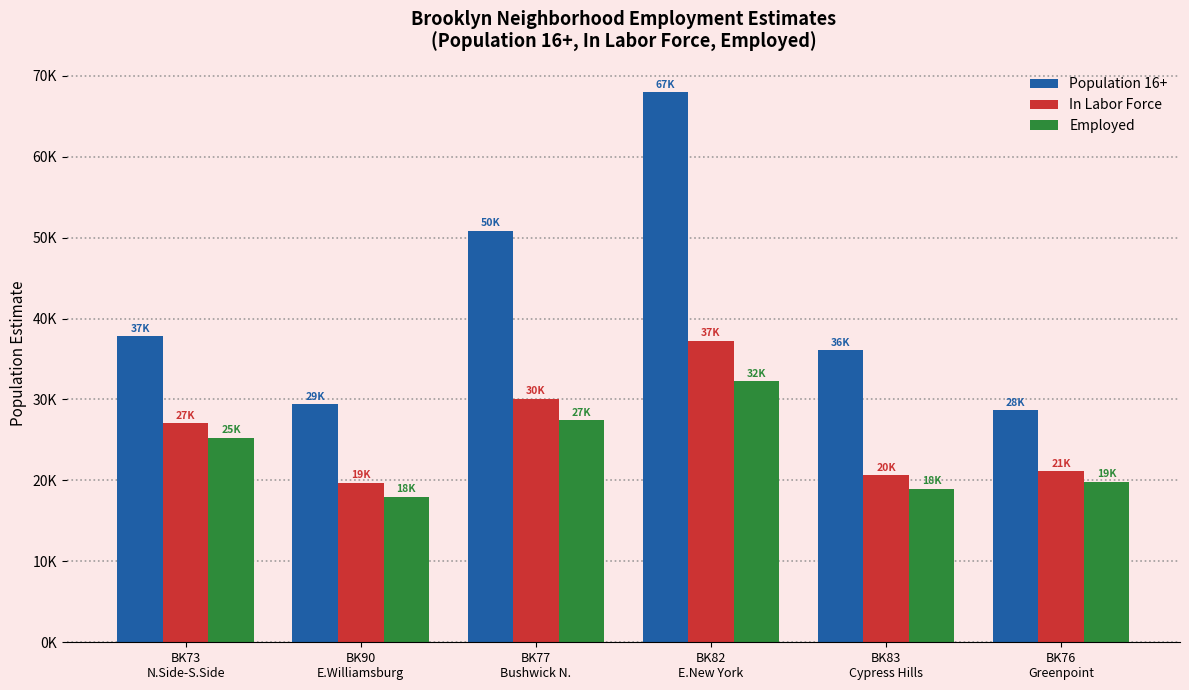

Are the bars horizontal?

No